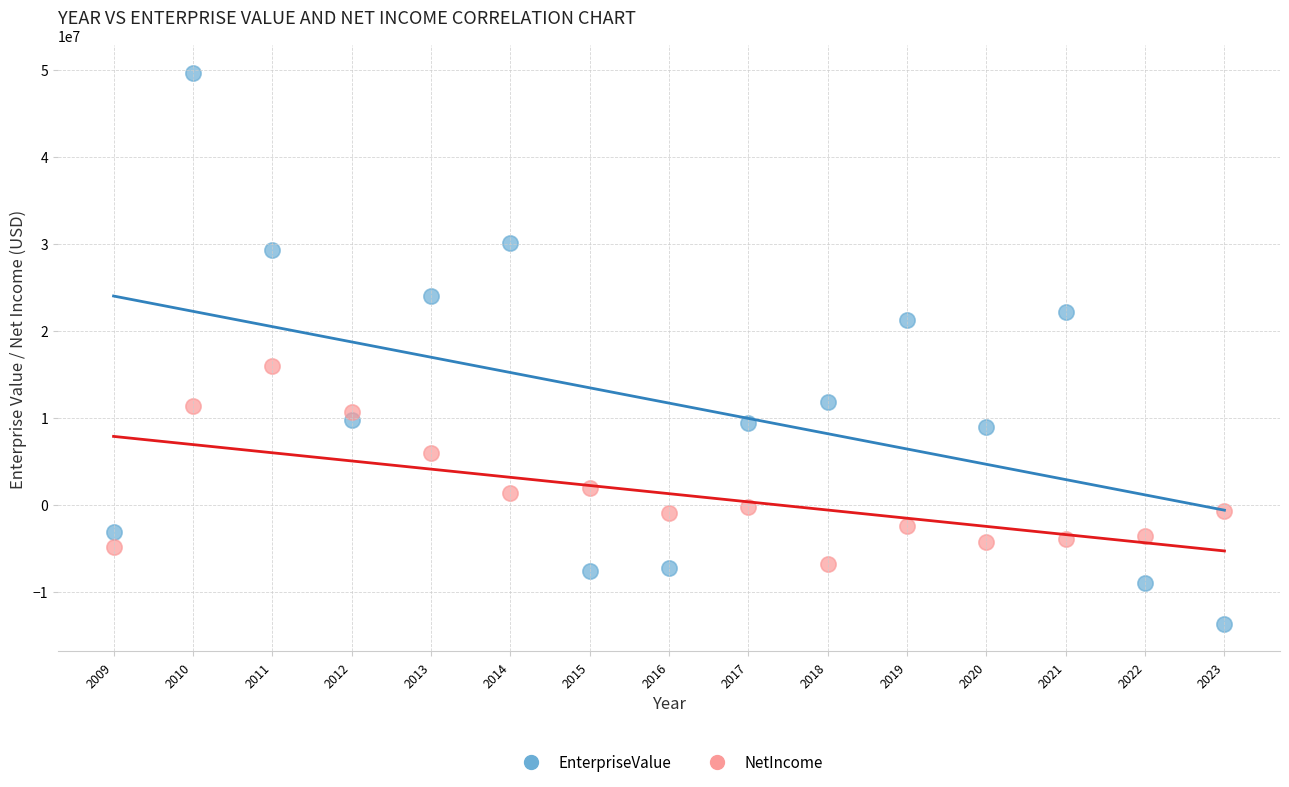

In the EnterpriseValue series, what Y value is closest to 17994326?

21251230.0